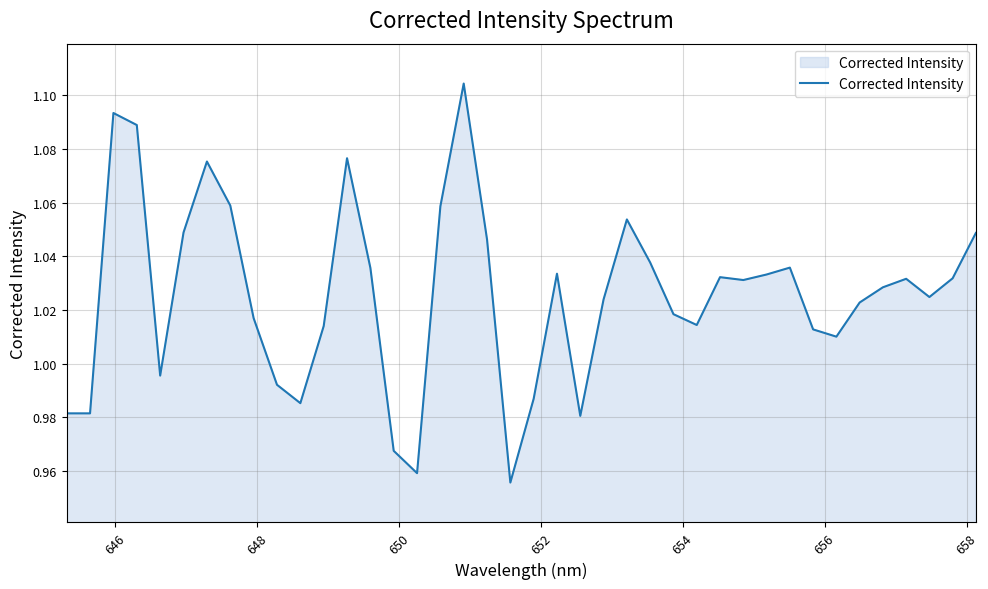

What is the difference between the second highest and minimum values?

0.1